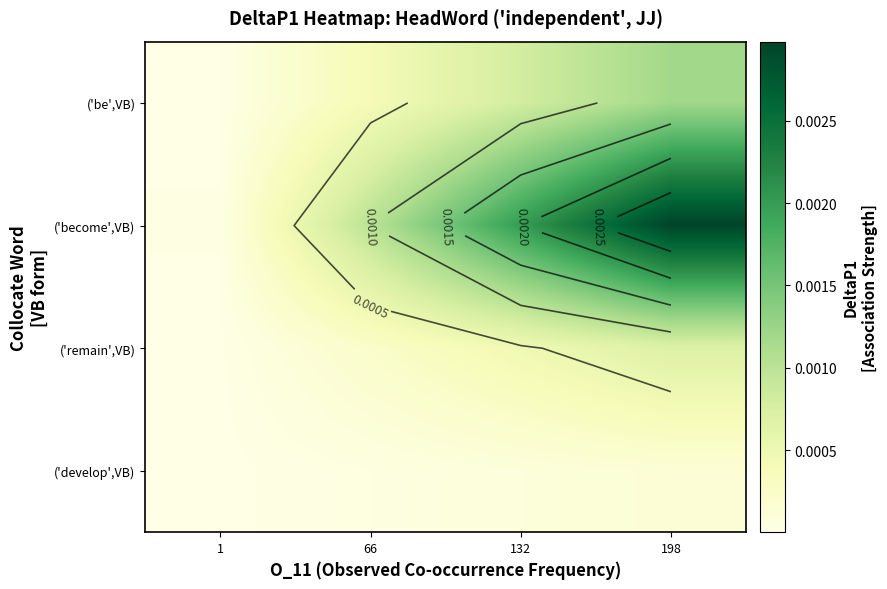

Which series has the widest spread of values?

('become',VB)